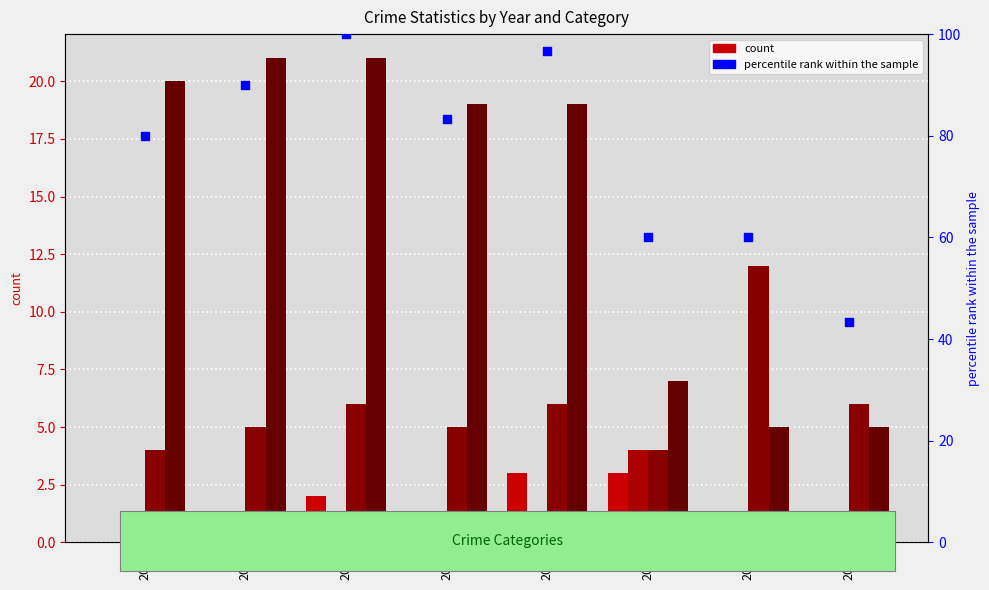

Which series has the largest total across all categories?

percentile rank within the sample